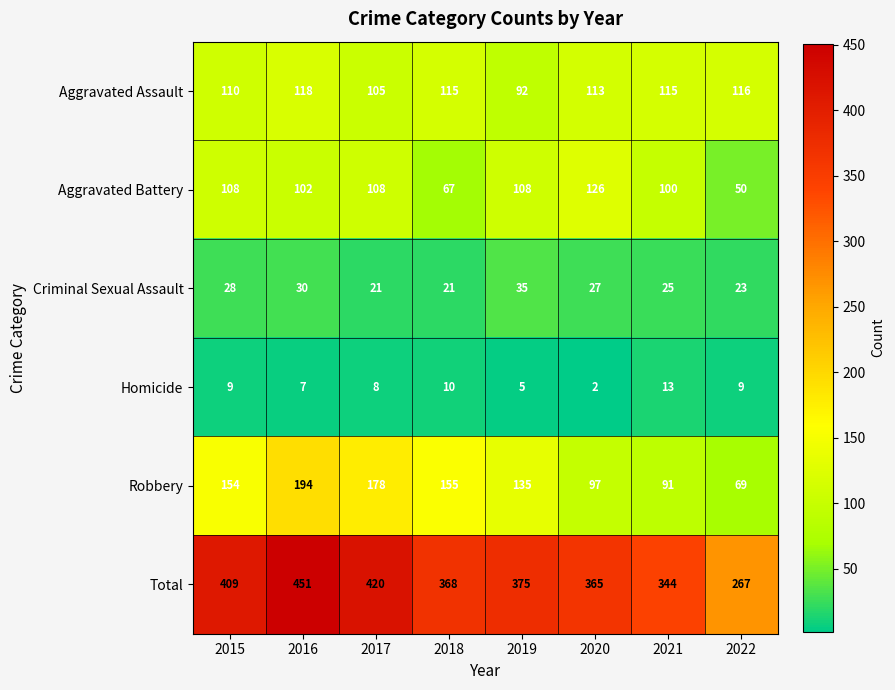

What is the maximum value for Total?

451